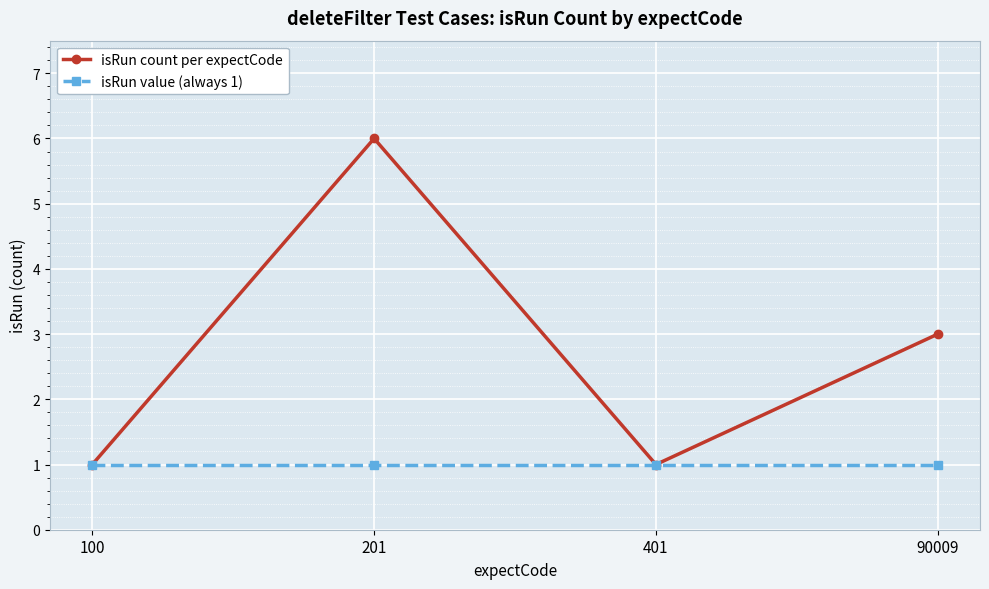

Where is isRun count per expectCode nearest to the value 3?

90009